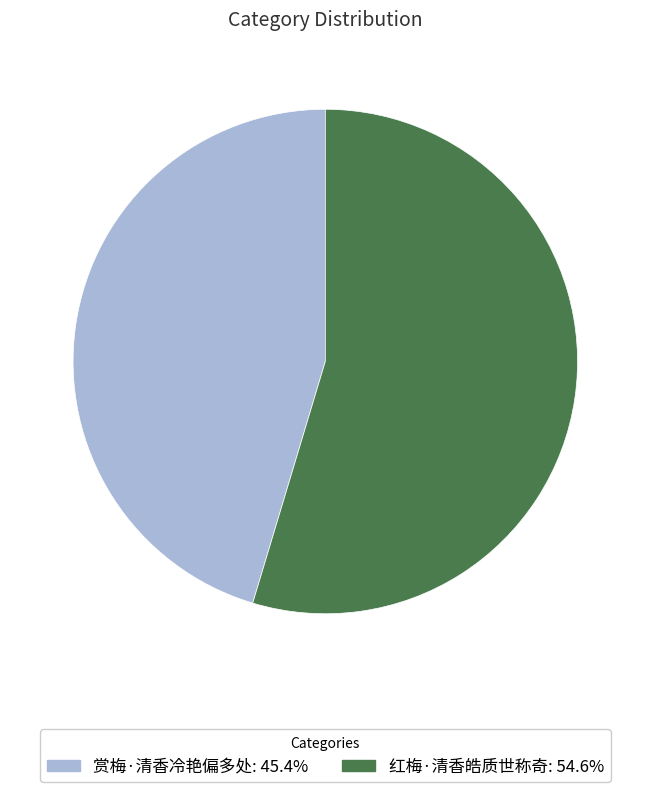

Approximately how many times larger is the value at 赏梅·清香冷艳偏多处 compared to 红梅·清香皓质世称奇?

0.8